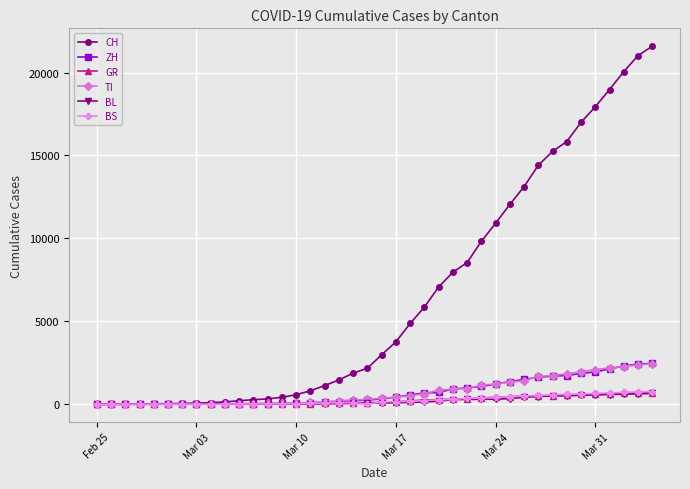

Which series has the largest range (max minus min)?

CH